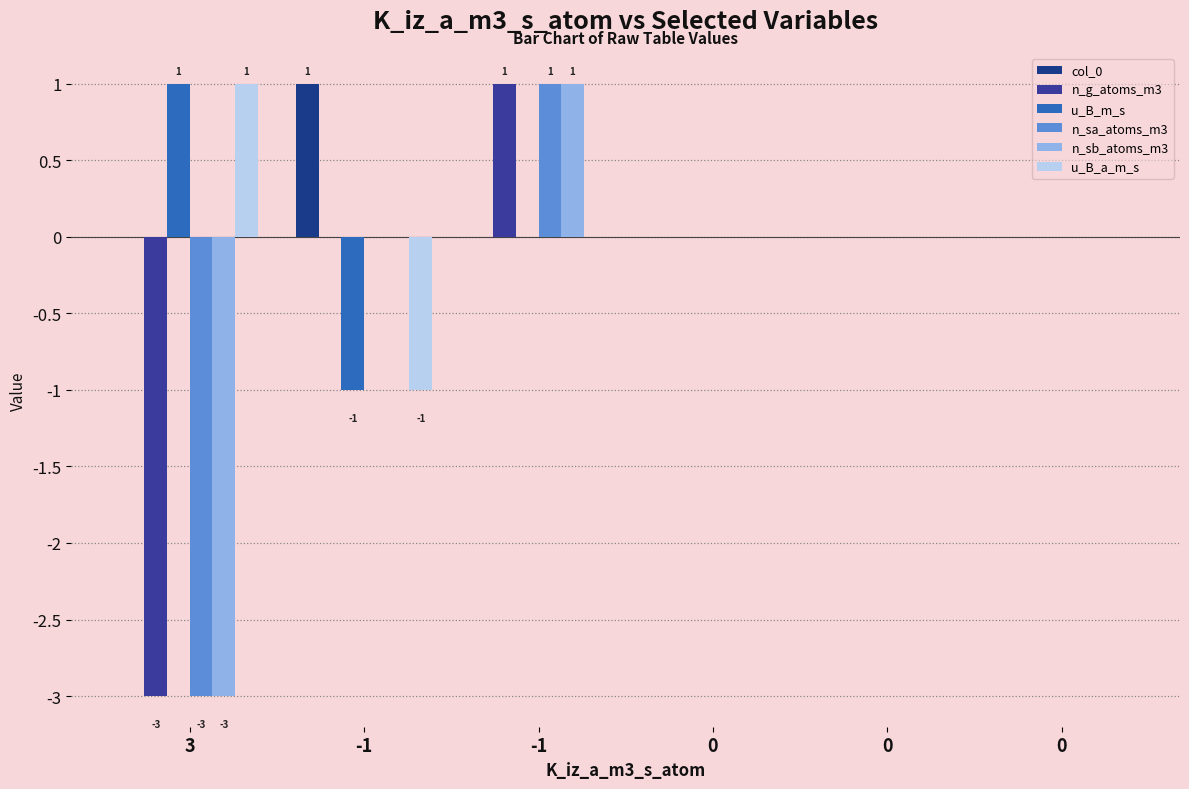

How many groups of bars are there?

6